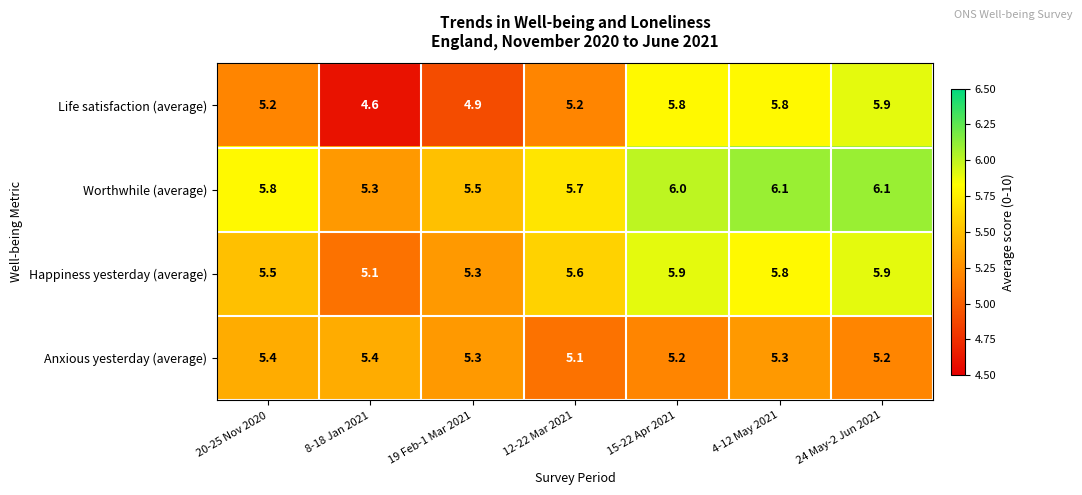

What is the lowest value of the Anxious yesterday (average) series?

5.1